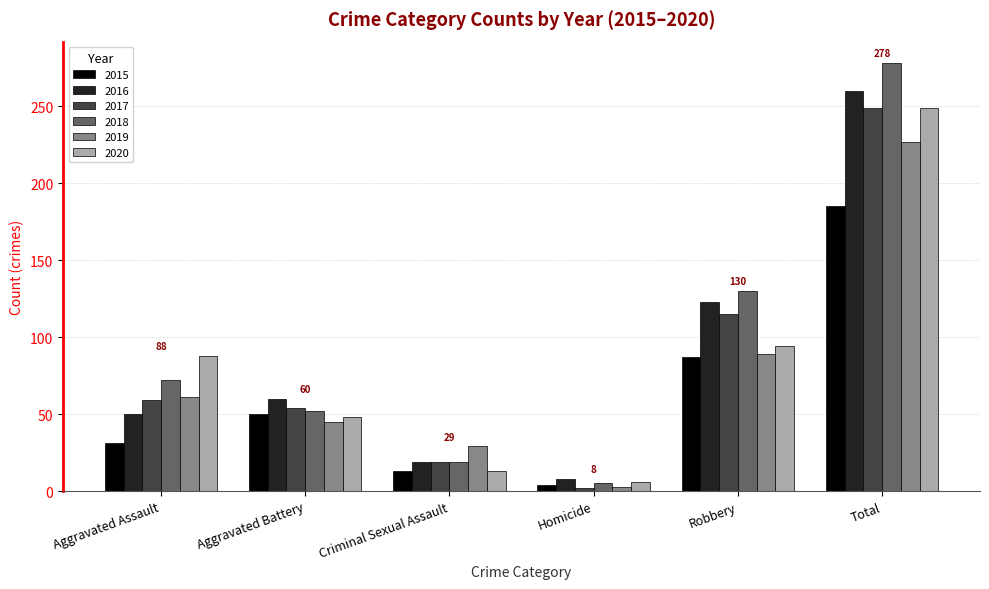

What is the spread (max minus min) of values at Aggravated Battery?

15